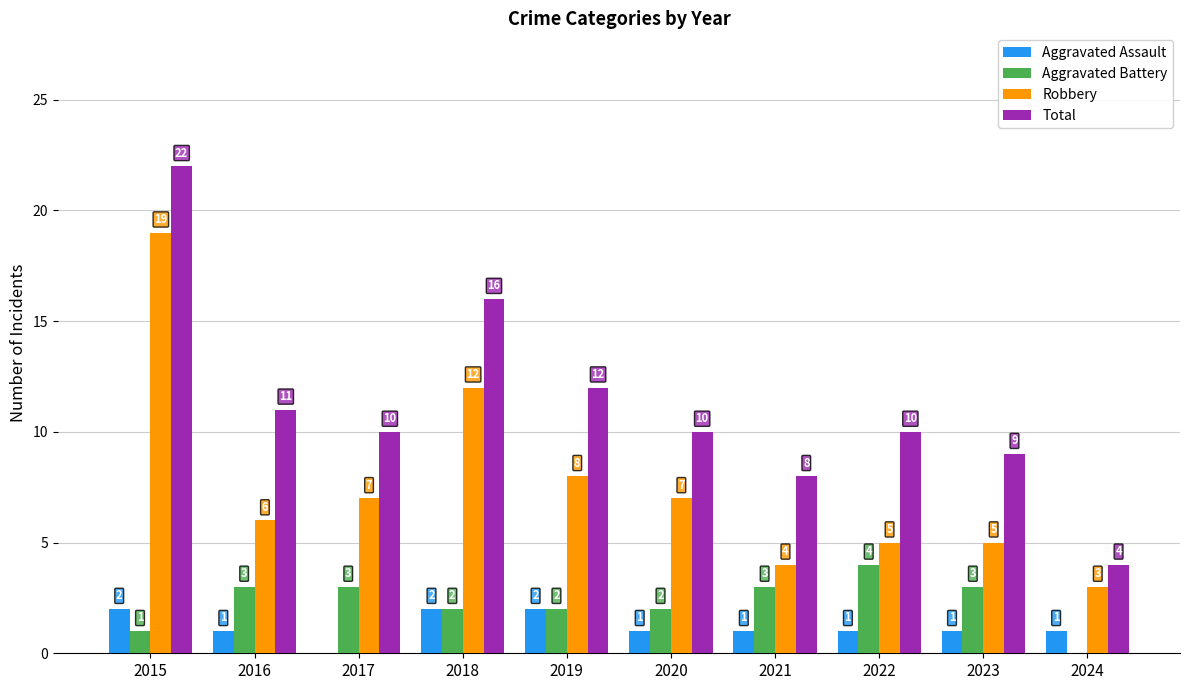

Count the Aggravated Assault values in the range 1 to 2.

9